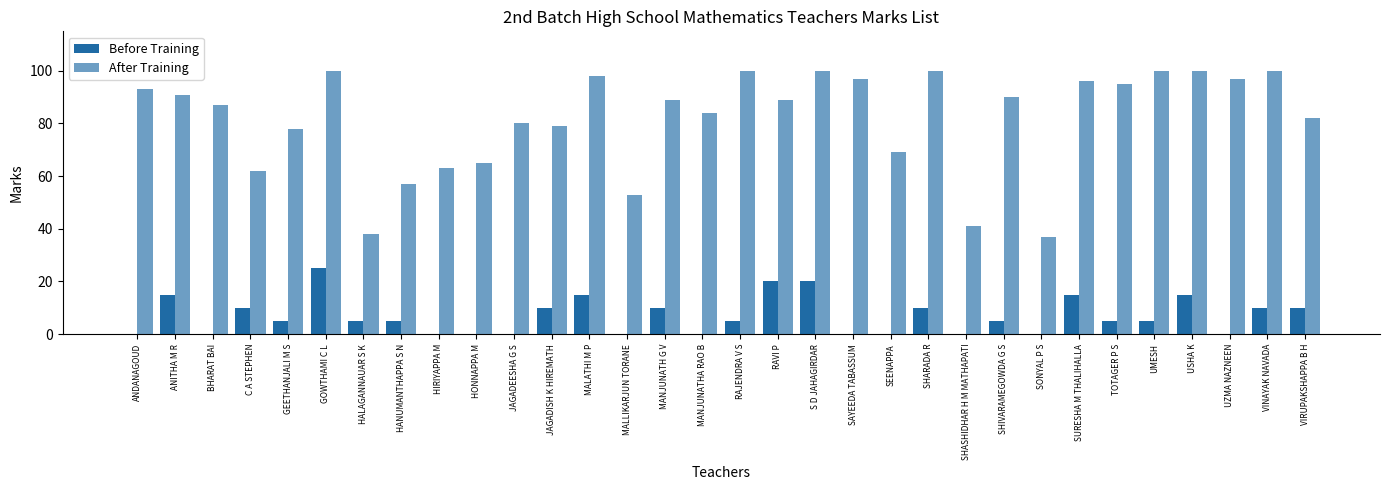

How many series are shown in this chart?

2